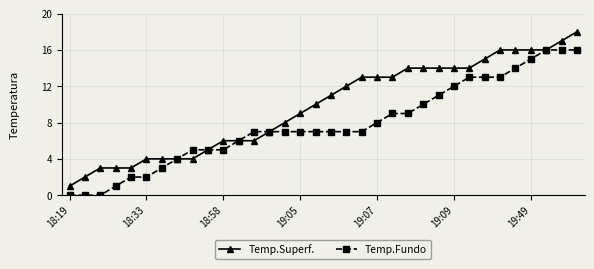

Which series has the largest total across all categories?

Temp.Superf.